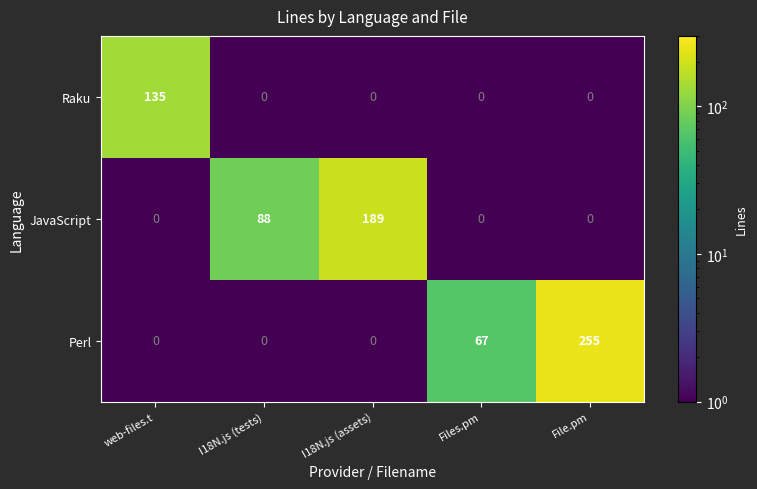

Which label corresponds to the largest value in the chart?

File.pm